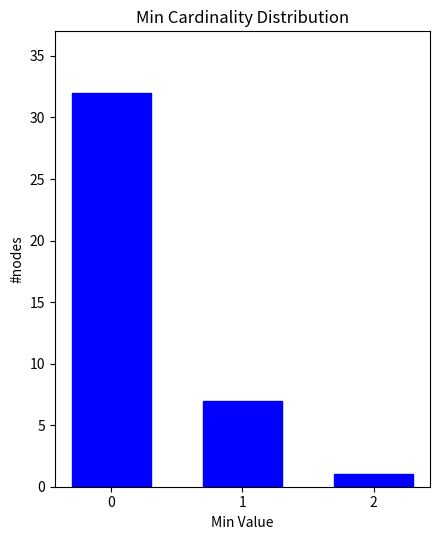

Reading left to right, transcribe all the data shown in this chart.

0=32	1=7	2=1